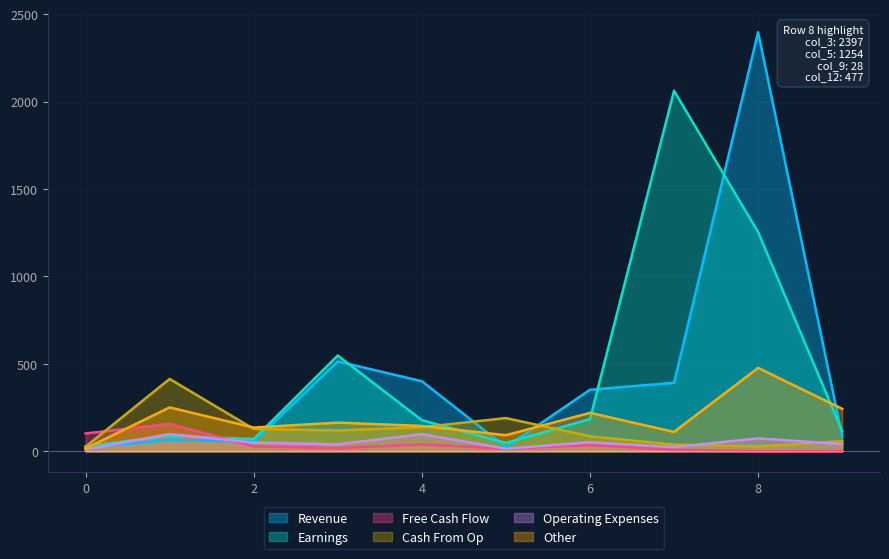

Which series ends up on top after the final intersection of Other and Free Cash Flow?

Other